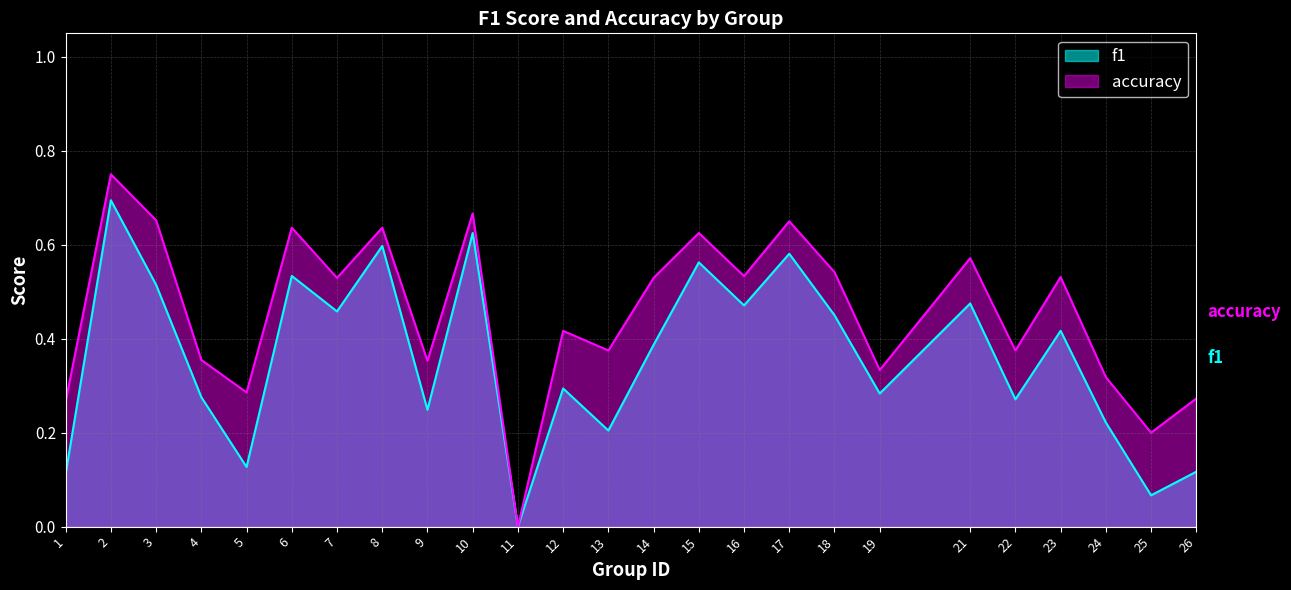

Reading left to right, transcribe all the data shown in this chart.

f1: 0.1	0.7	0.5	0.3	0.1	0.5	0.5	0.6	0.2	0.6	0.0	0.3	0.2	0.4	0.6	0.5	0.6	0.5	0.3	0.5	0.3	0.4	0.2	0.1	0.1
accuracy: 0.3	0.8	0.7	0.4	0.3	0.6	0.5	0.6	0.4	0.7	0.0	0.4	0.4	0.5	0.6	0.5	0.7	0.5	0.3	0.6	0.4	0.5	0.3	0.2	0.3